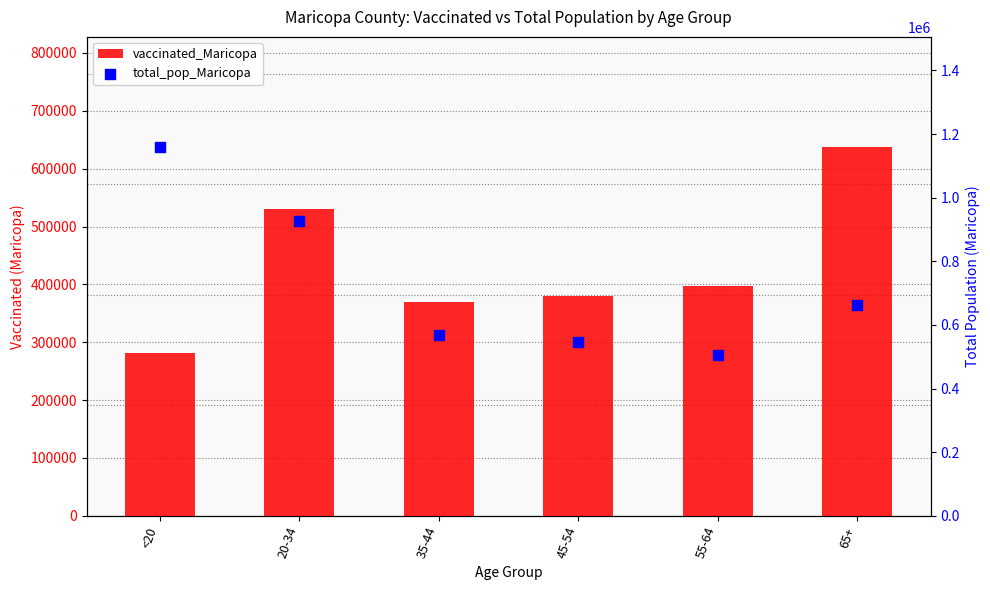

At which category is the sum across all series the highest?

20-34